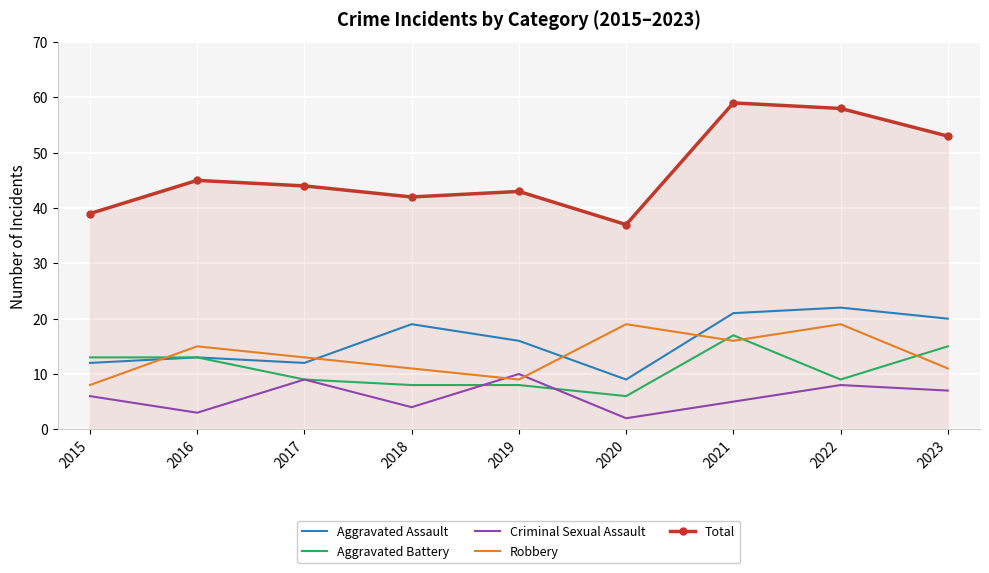

Which series has the largest range (max minus min)?

Total